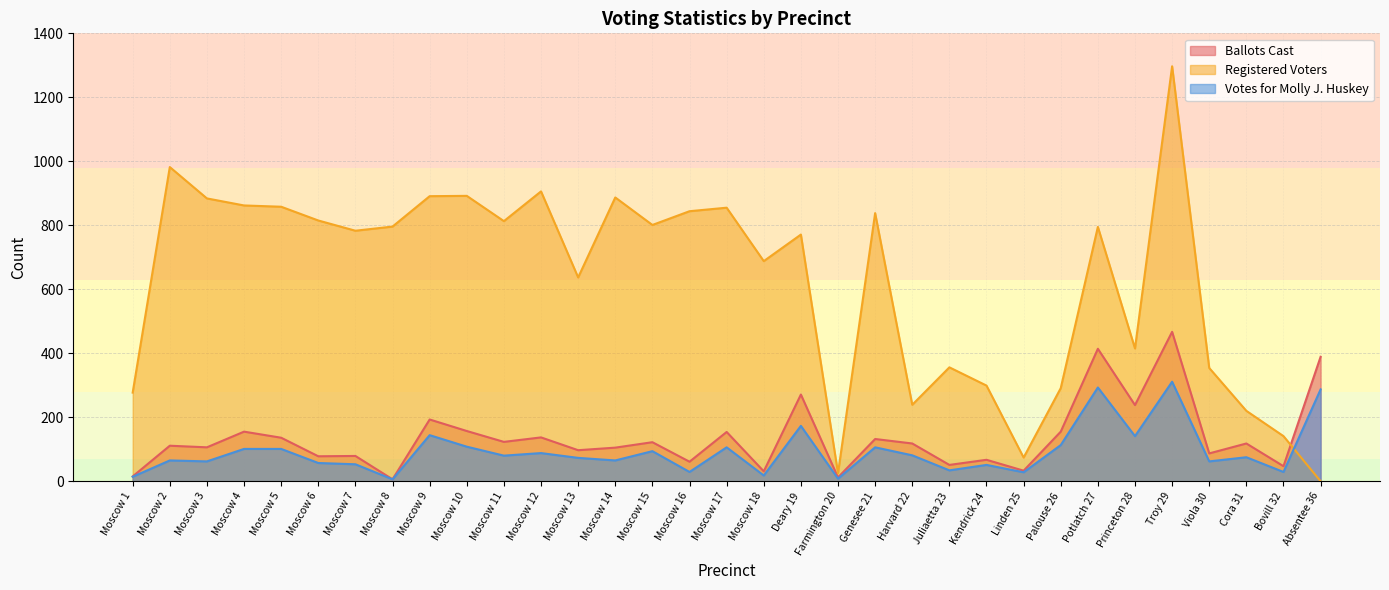

At which label does Registered Voters first exceed 795?

Moscow 2